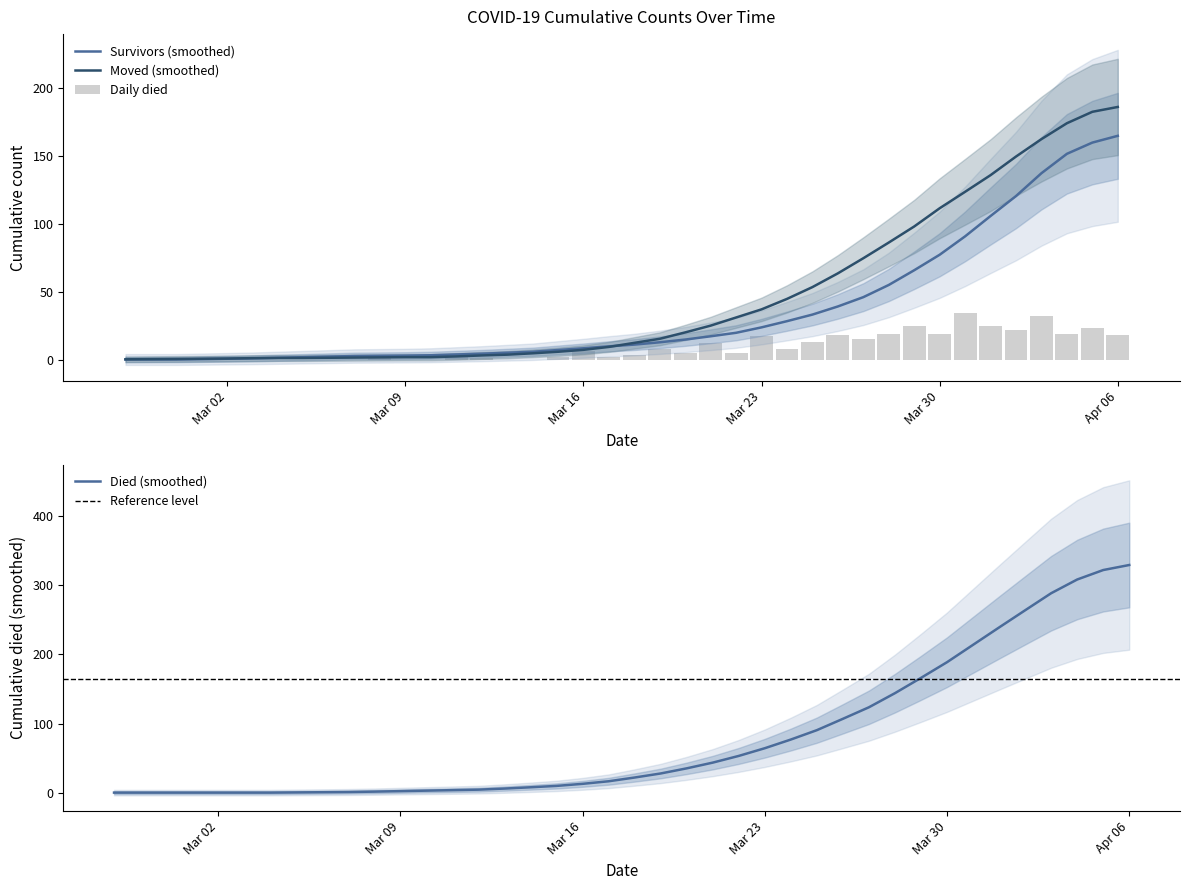

What is the highest value of the Died (smoothed) series?

329.6